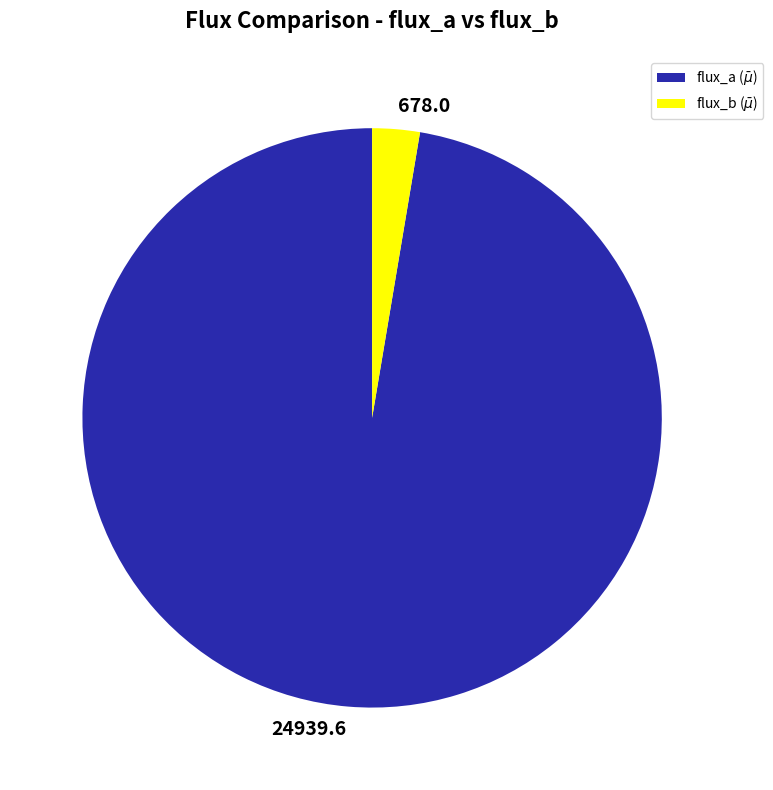

Combined, do 678.0 and 24939.6 account for over 50%?

Yes